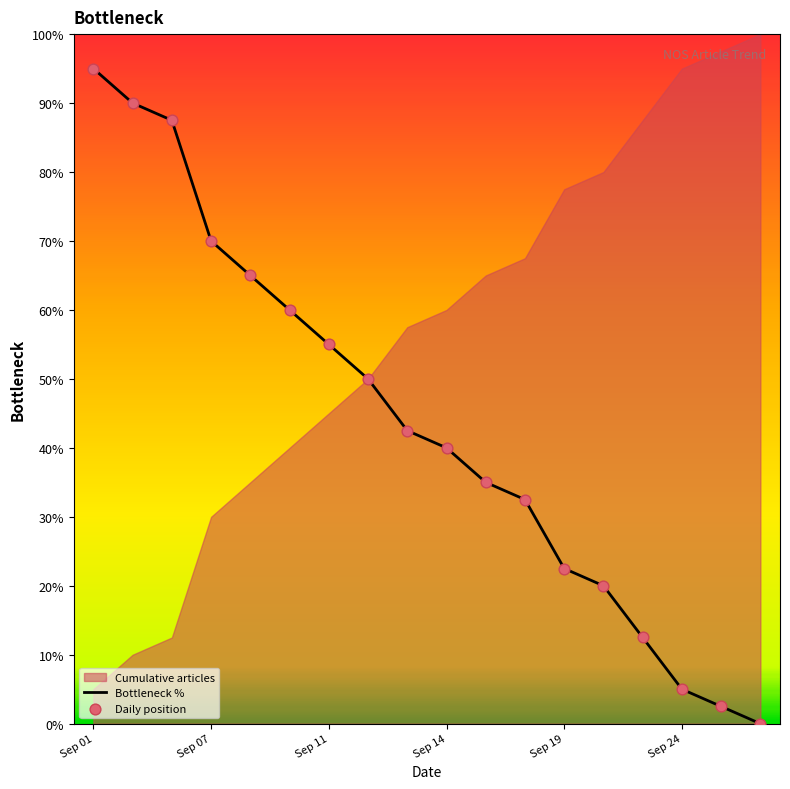

Which series reaches the minimum Y coordinate?

Bottleneck %